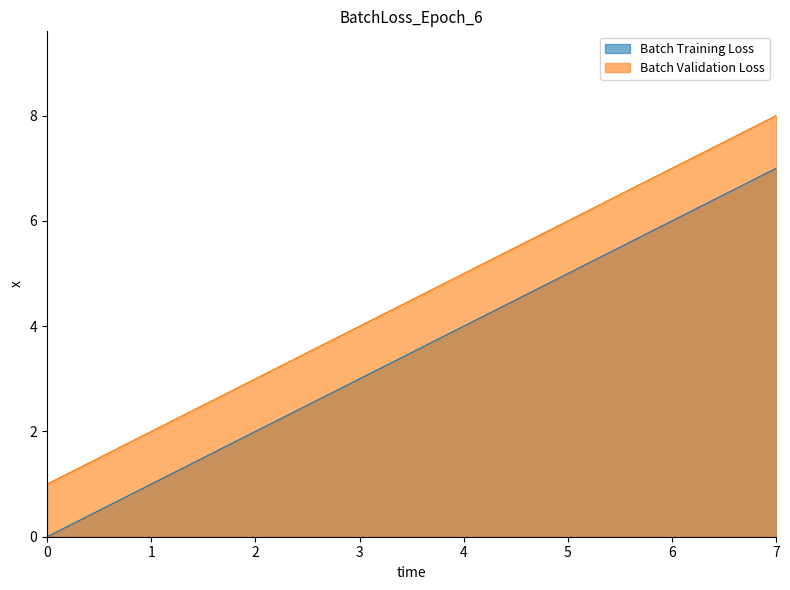

What is the spread (max minus min) of values at 5?

1